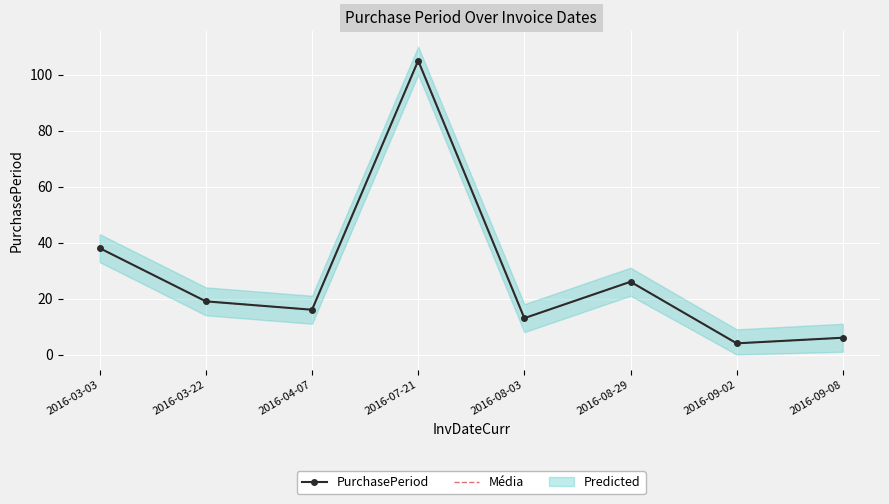

How many lines are shown in the chart?

2